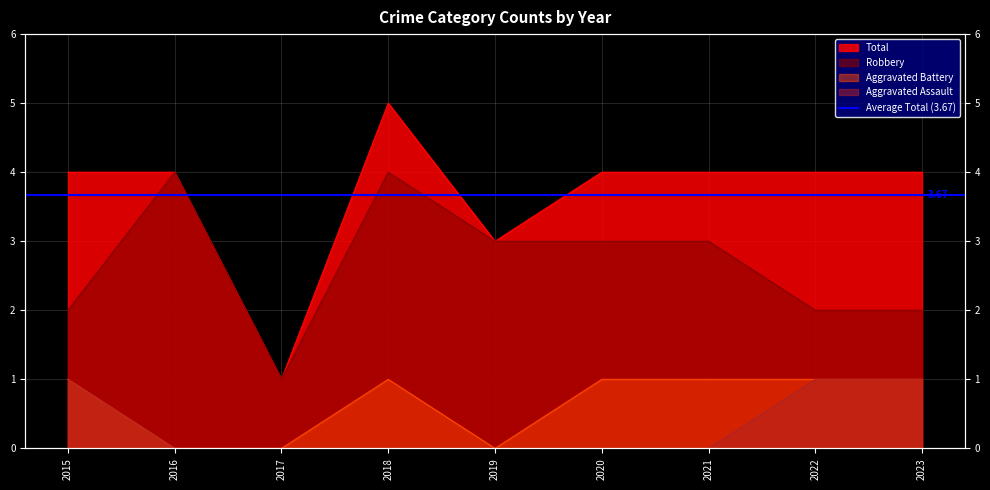

What are all the series names shown in the legend?

Aggravated Assault, Aggravated Battery, Robbery, Total